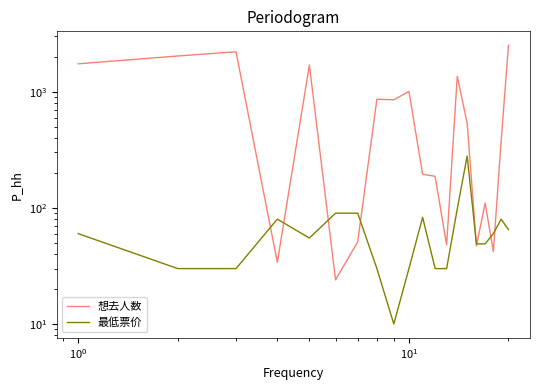

True or false: 最低票价 and 想去人数 intersect in this chart.

True